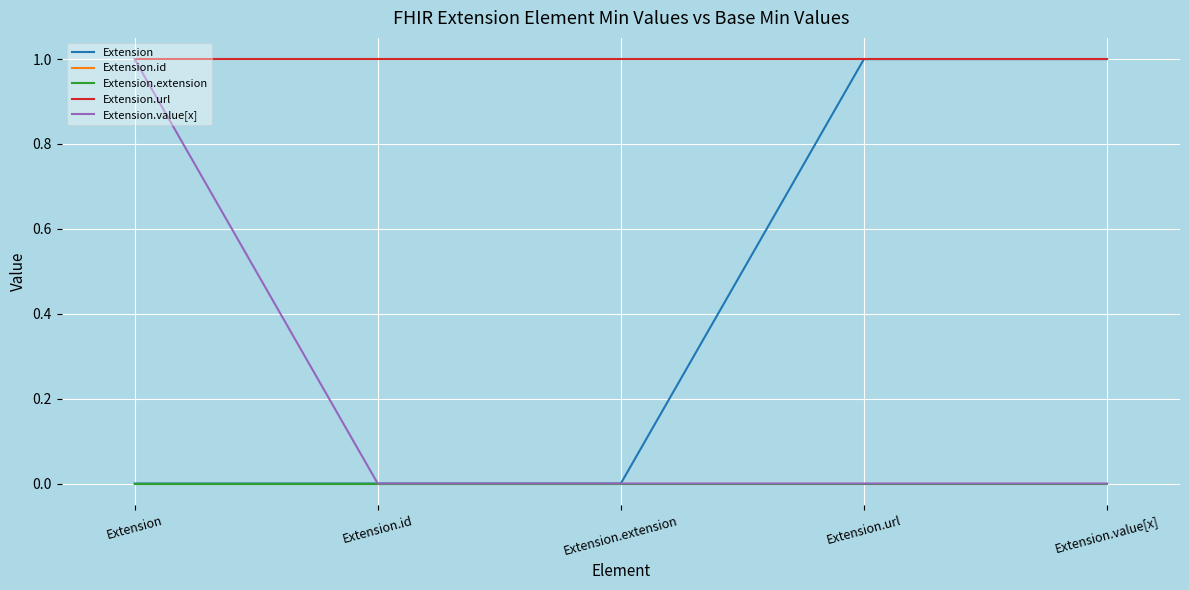

What is the label of the 3rd point from the right?

Extension.extension